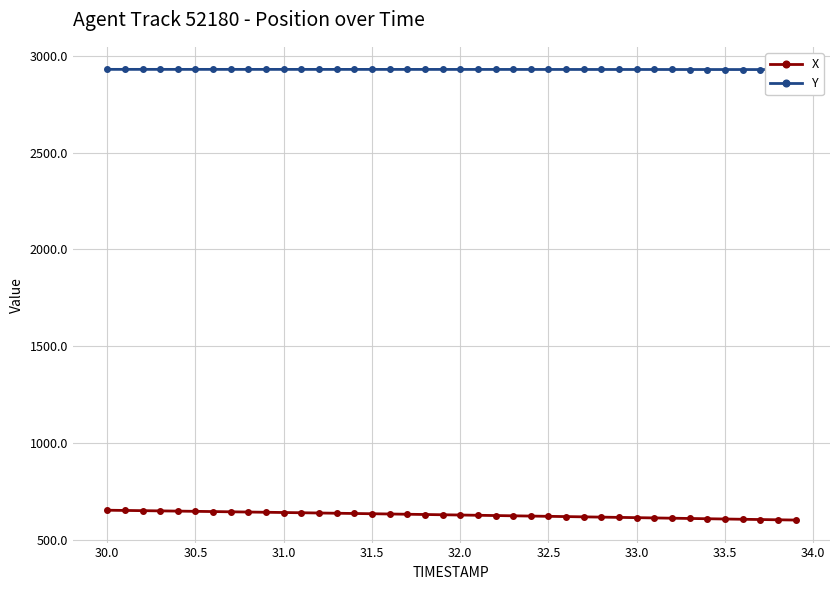

Reading left to right, list all the values displayed in this chart.

X: 653.6	652.5	651.3	650.2	649.0	647.8	646.6	645.4	644.2	643.0	641.8	640.5	639.3	638.0	636.7	635.4	634.1	632.8	631.5	630.1	628.8	627.5	626.1	624.8	623.4	622.0	620.7	619.3	618.0	616.6	615.2	613.8	612.4	611.0	609.6	608.2	606.9	605.5	604.2	602.8
Y: 2929.6	2929.6	2929.5	2929.5	2929.5	2929.5	2929.5	2929.5	2929.5	2929.5	2929.5	2929.5	2929.4	2929.4	2929.4	2929.4	2929.4	2929.4	2929.3	2929.3	2929.3	2929.3	2929.2	2929.2	2929.2	2929.2	2929.1	2929.1	2929.1	2929.0	2929.0	2928.9	2928.9	2928.8	2928.8	2928.7	2928.7	2928.6	2928.6	2928.5